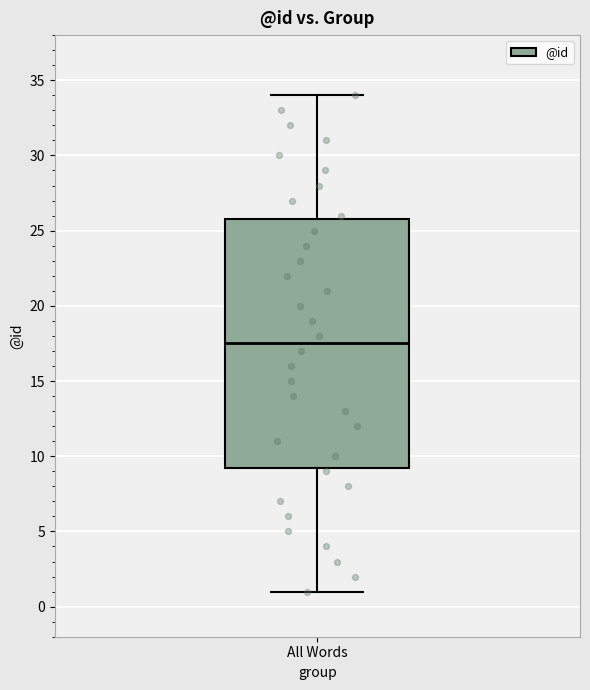

Transcribe this box plot: give where the median line is, the range the box spans, and where the two whiskers end, as read against the y-axis. The values are not printed on the chart, so give them approximately, as read against the axis.

median 17.5, box 9.5 to 26.0, whiskers 1.0 to 34.0